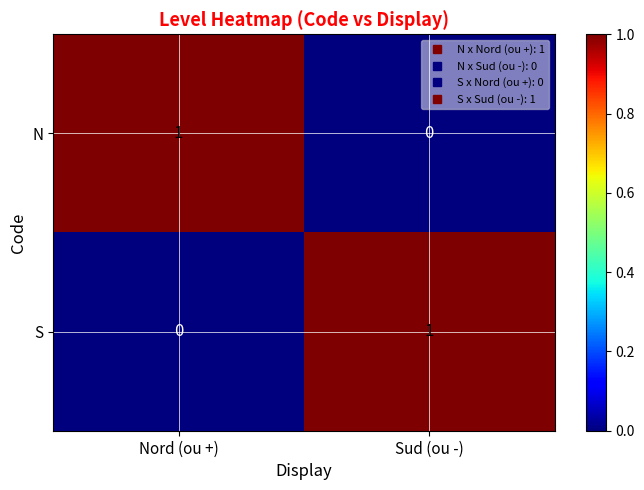

Reading left to right, transcribe all the data shown in this chart.

N: Nord (ou +)=1	Sud (ou -)=0
S: Nord (ou +)=0	Sud (ou -)=1